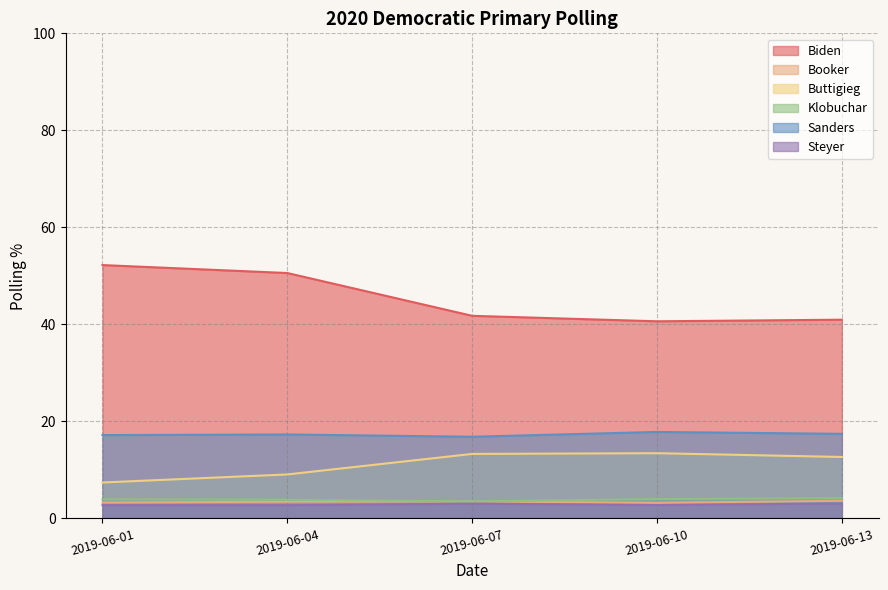

Rank the series by their maximum value, from lowest to highest.

Steyer, Booker, Klobuchar, Buttigieg, Sanders, Biden